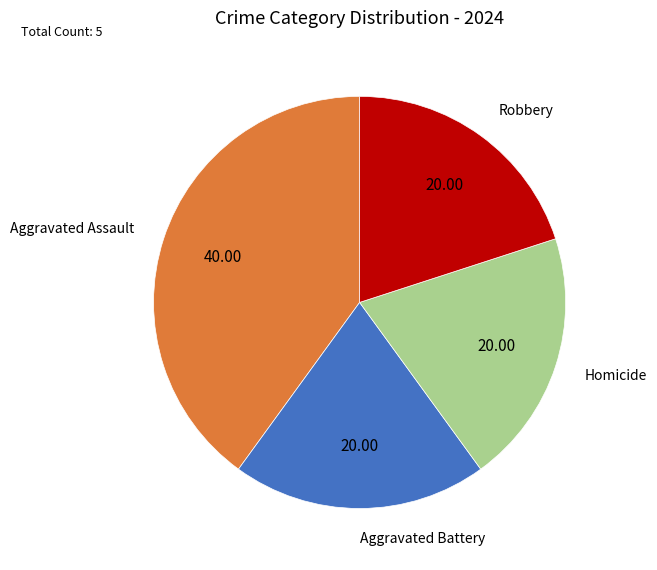

Do Aggravated Battery and Aggravated Assault together represent more than half of the pie?

Yes